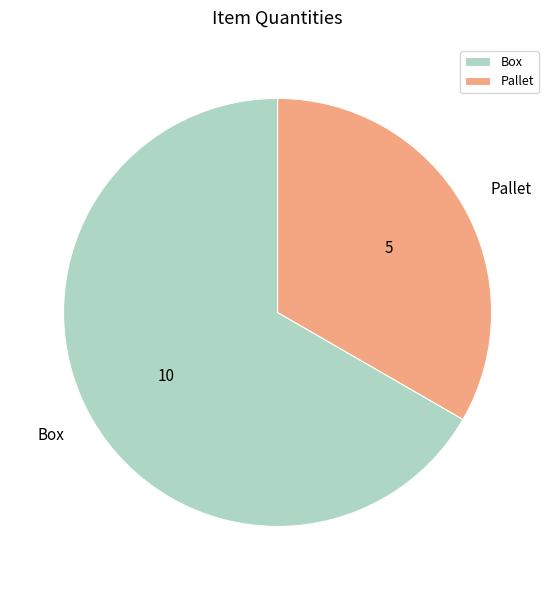

True or false: Pallet accounts for 33% of the total.

True